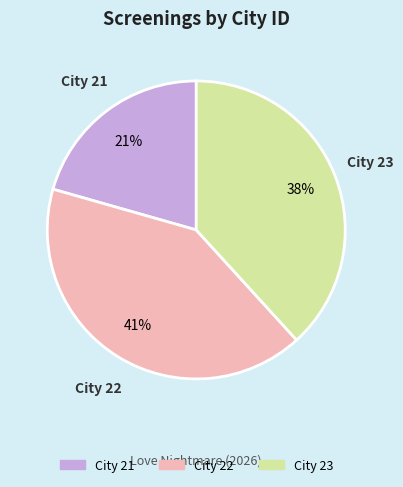

To the nearest percent, what is the average slice percentage?

33%